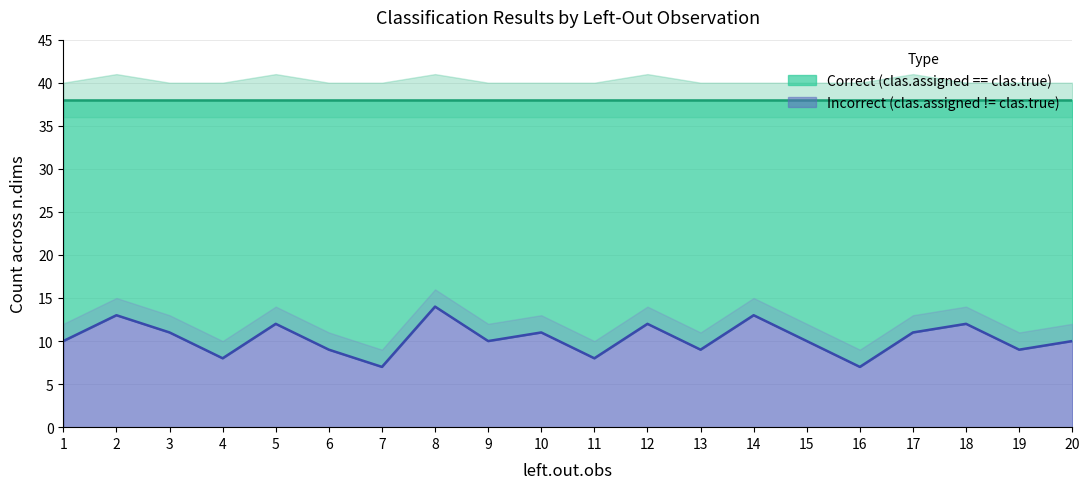

How many data points does each series have?

20